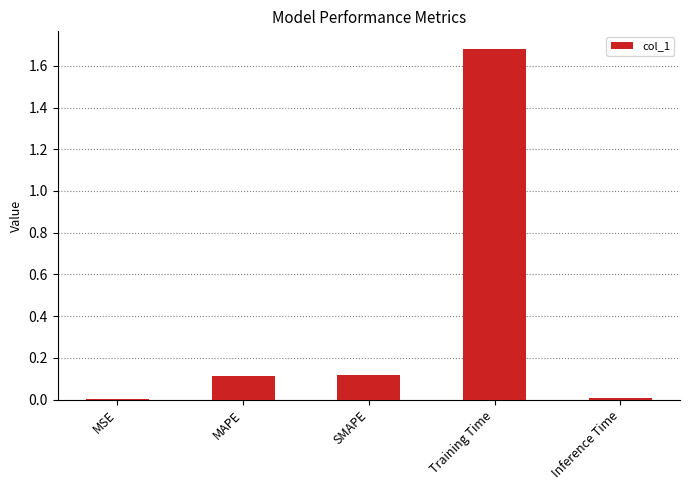

Is it true that the value at Training Time is 2.2?

False